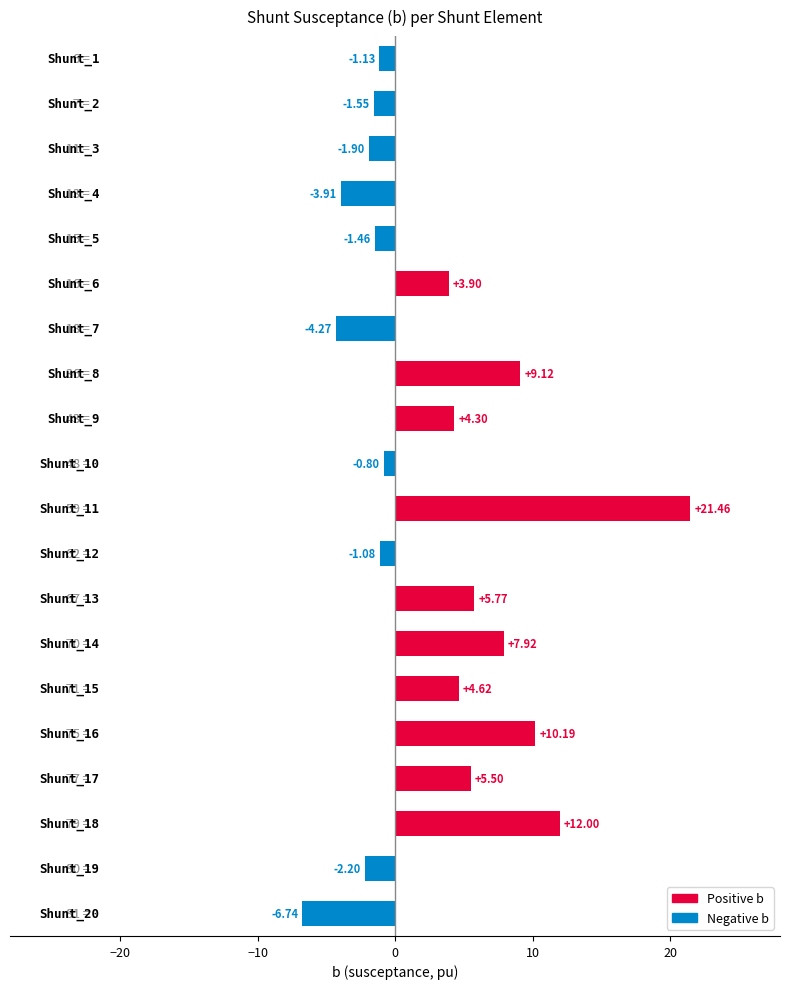

What is the difference between the maximum and second lowest values?

25.7